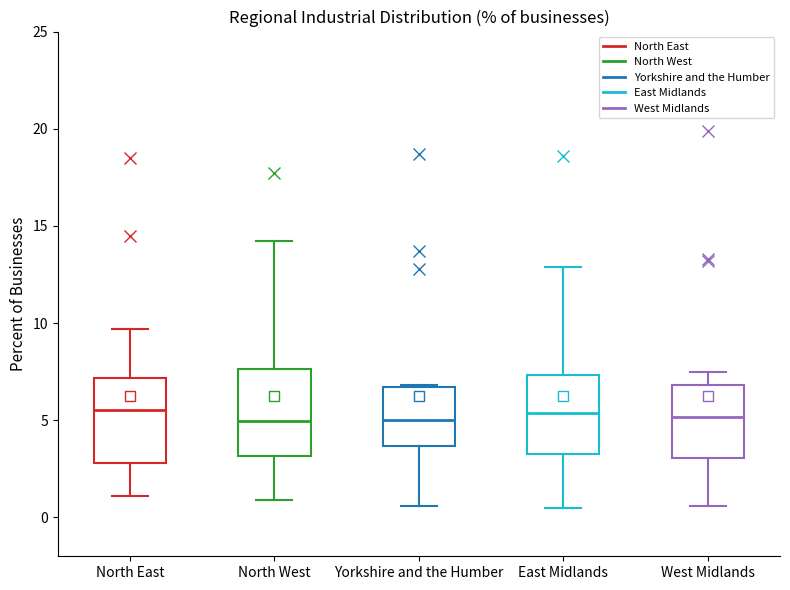

Reading left to right, transcribe this box plot: for each box, give where its median line is, the range the box spans, and where its two whiskers end, as read against the y-axis. The values are not printed on the chart, so give them approximately, as read against the axis.

North East: median 5.5, box 3.0 to 7.0, whiskers 1.0 to 9.5
North West: median 5.0, box 3.0 to 7.5, whiskers 1.0 to 14.0
Yorkshire and the Humber: median 5.0, box 3.5 to 6.5, whiskers 0.5 to 7.0
East Midlands: median 5.5, box 3.5 to 7.5, whiskers 0.5 to 13.0
West Midlands: median 5.0, box 3.0 to 7.0, whiskers 0.5 to 7.5